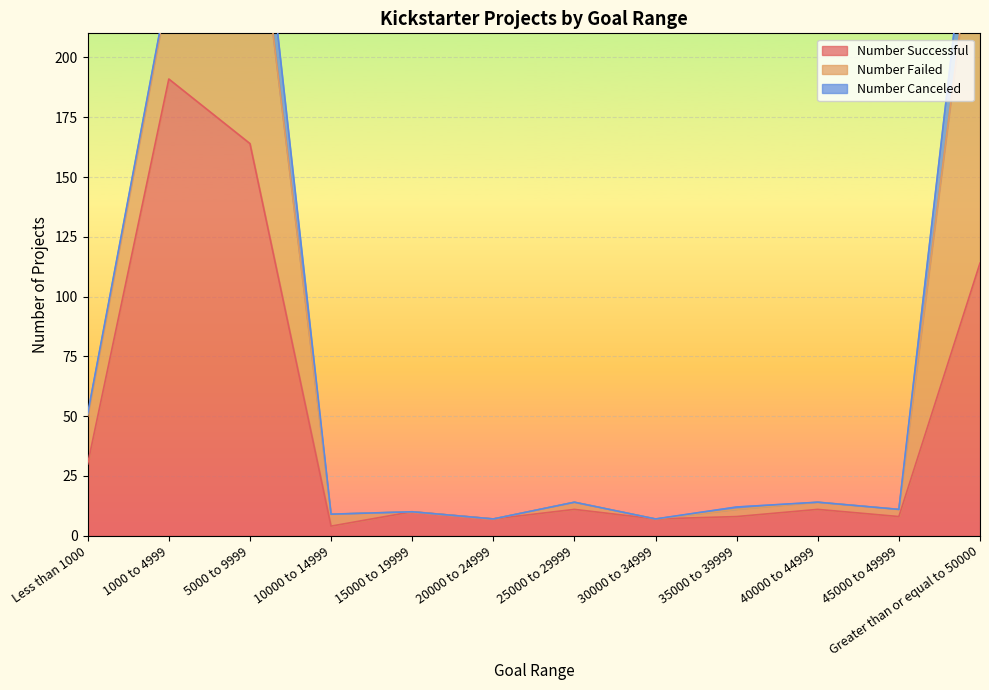

List the labels in order of Number Successful value, largest first.

1000 to 4999, 5000 to 9999, Greater than or equal to 50000, Less than 1000, 25000 to 29999, 40000 to 44999, 15000 to 19999, 35000 to 39999, 45000 to 49999, 20000 to 24999, 30000 to 34999, 10000 to 14999